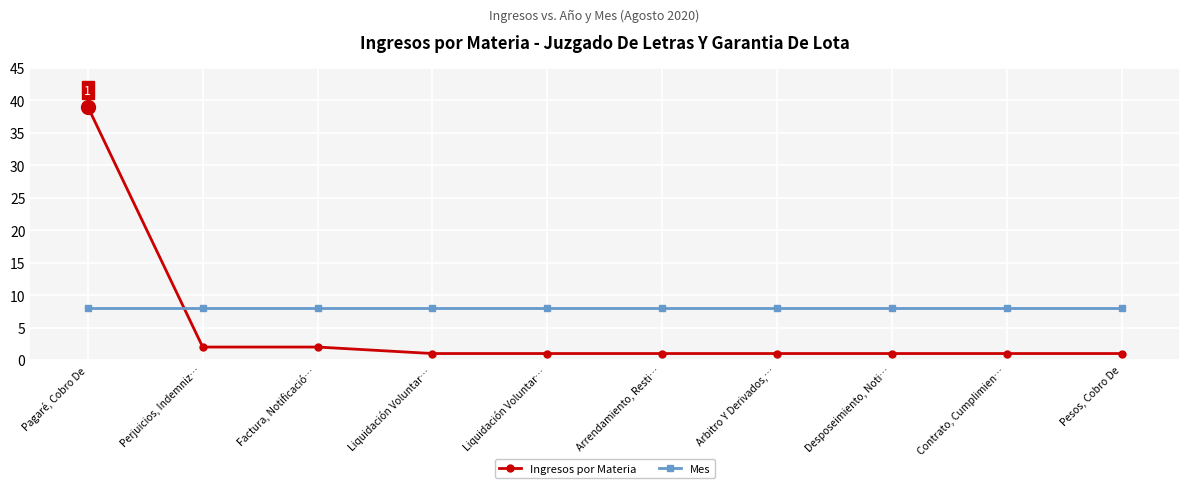

What are all the series names shown in the legend?

Ingresos por Materia, Mes